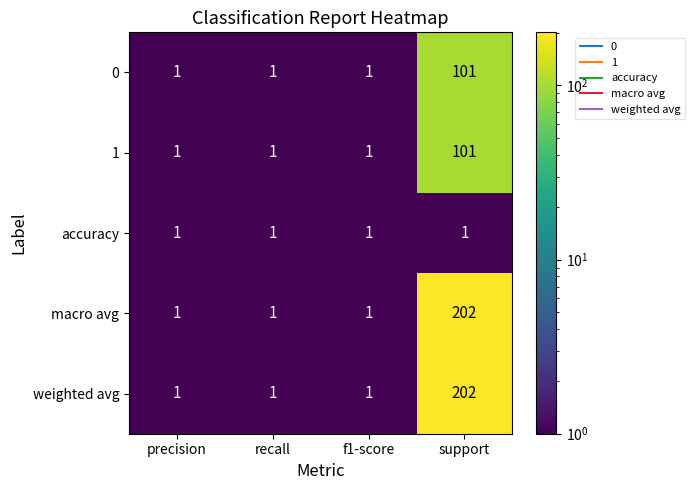

True or false: 1 has a value of 1 at precision.

True